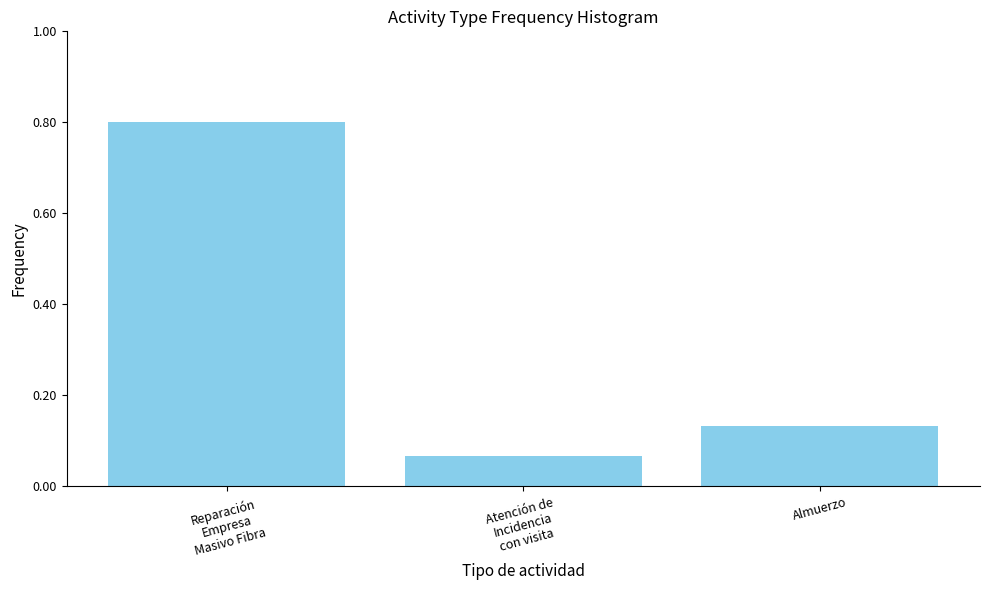

What is the difference between the maximum and minimum values?

0.7